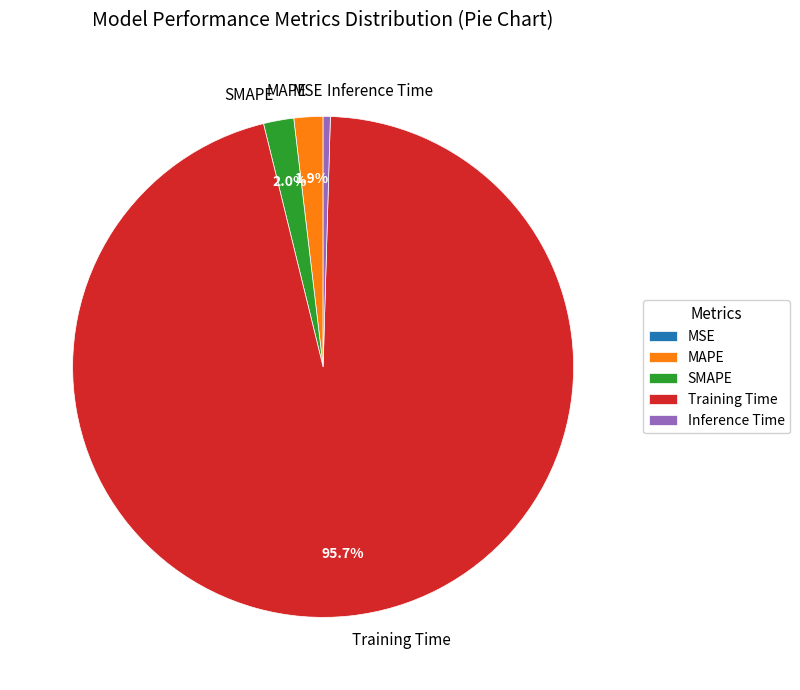

To the nearest percent, what is the average slice percentage?

20%